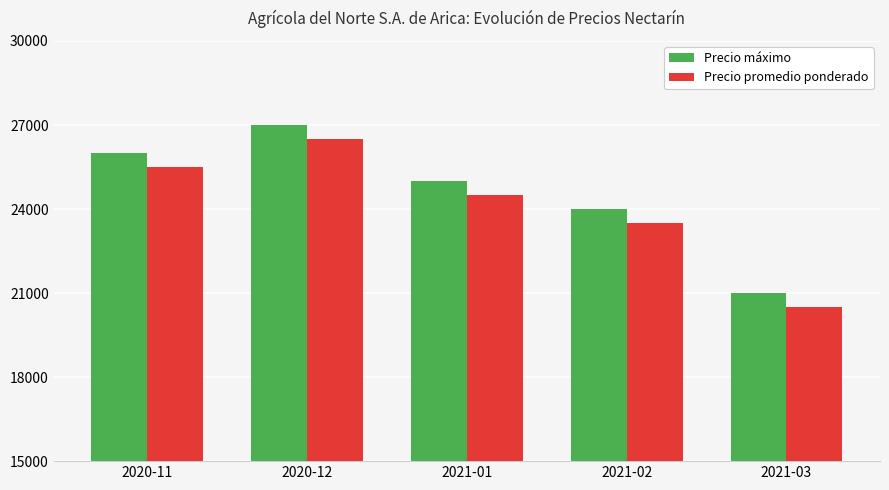

True or false: Precio máximo has a value of 27000 at 2020-12.

True